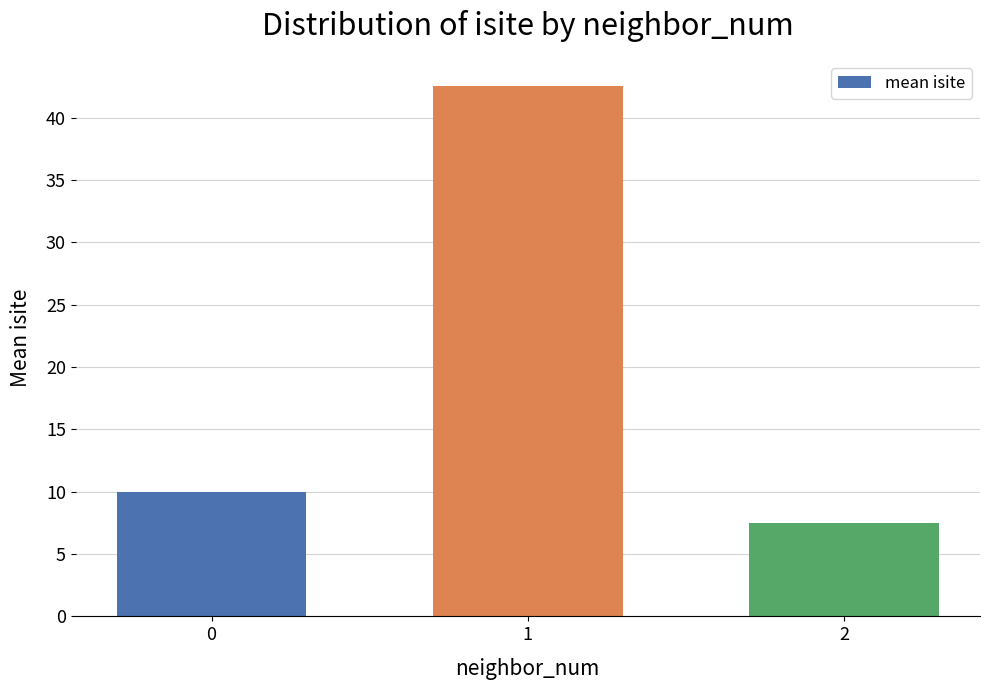

How many distinct data groups are displayed?

1